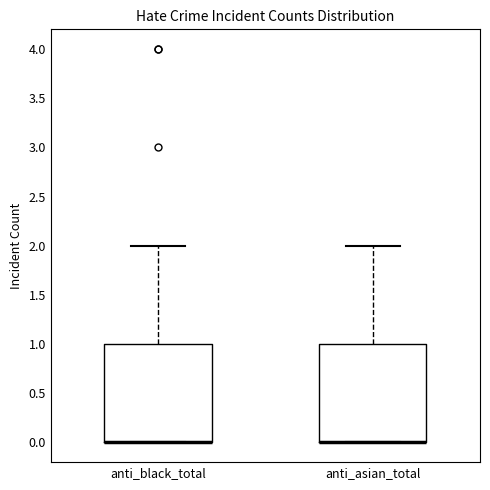

Reading left to right, read every box against the y-axis: the position of its median line, the range the box covers, and the ends of its whiskers. The values are not printed on the chart, so give them approximately, as read against the axis.

anti_black_total: median 0 (drawn on the box's lower edge), box 0 to 1, whiskers 0 to 2
anti_asian_total: median 0 (drawn on the box's lower edge), box 0 to 1, whiskers 0 to 2